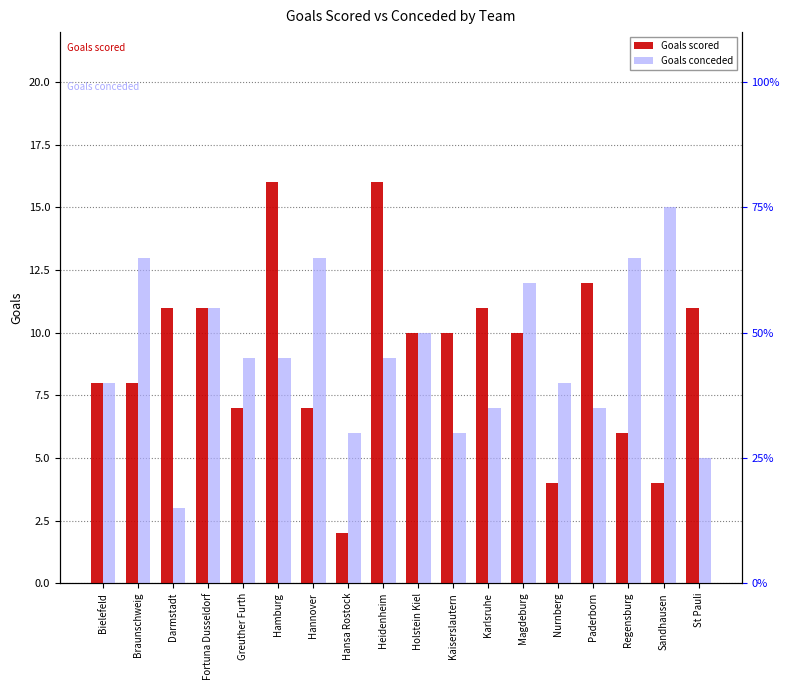

The Goals scored series shows 16 at Paderborn. True or false?

False